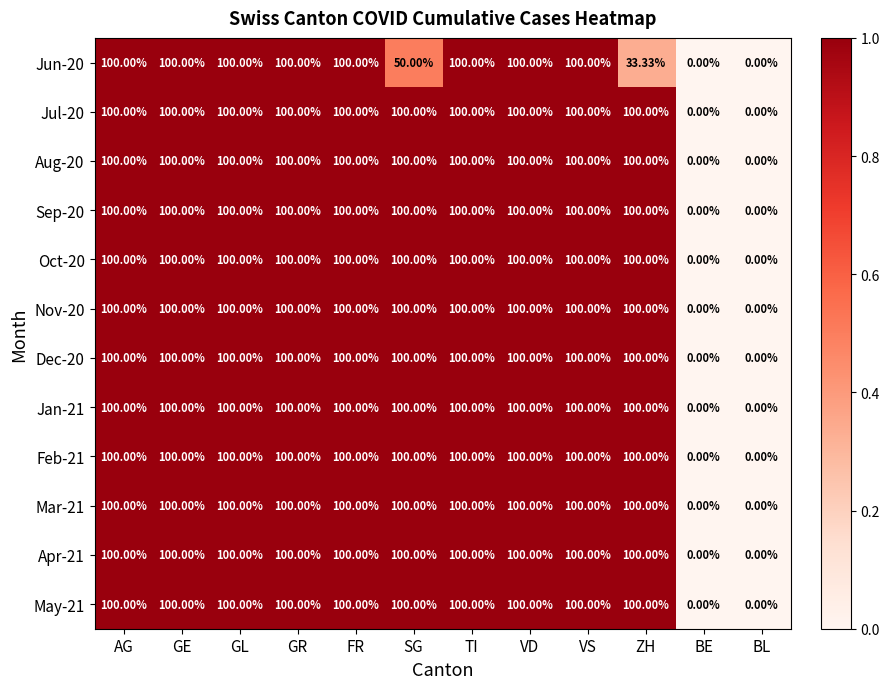

Is the value of Aug-20 at FR greater than the value of Nov-20 at BE?

Yes